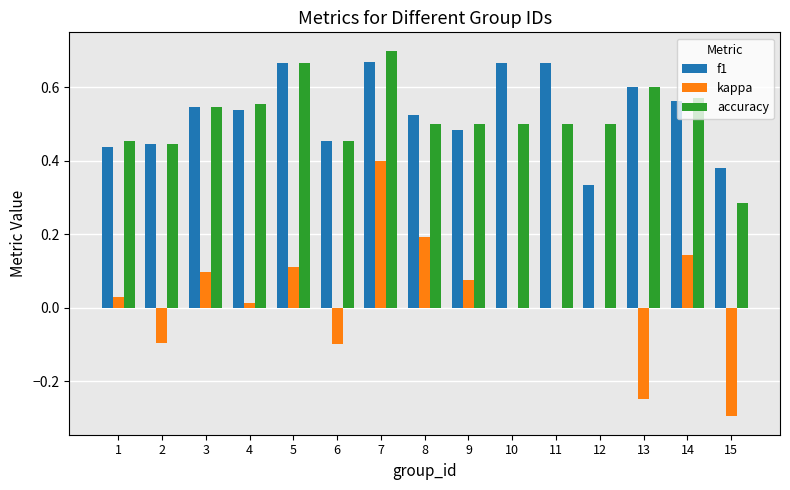

What is the total value across all series at 6?

0.8